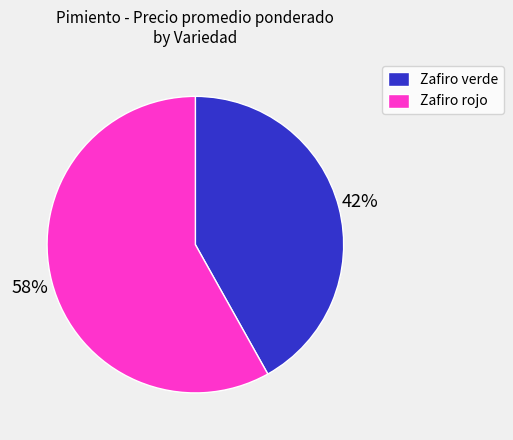

Approximately how many times larger is the value at Zafiro verde compared to Zafiro rojo?

0.7